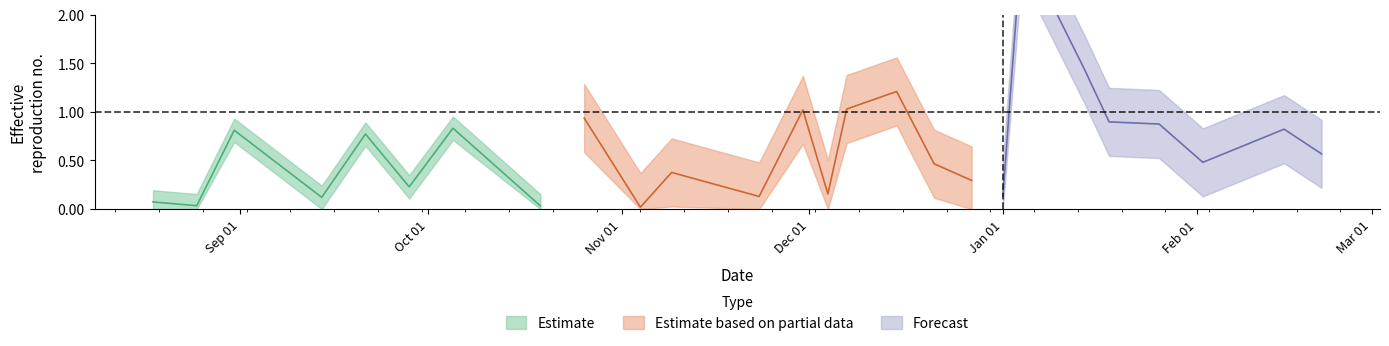

At which category does the chart reach its peak across all series?

19